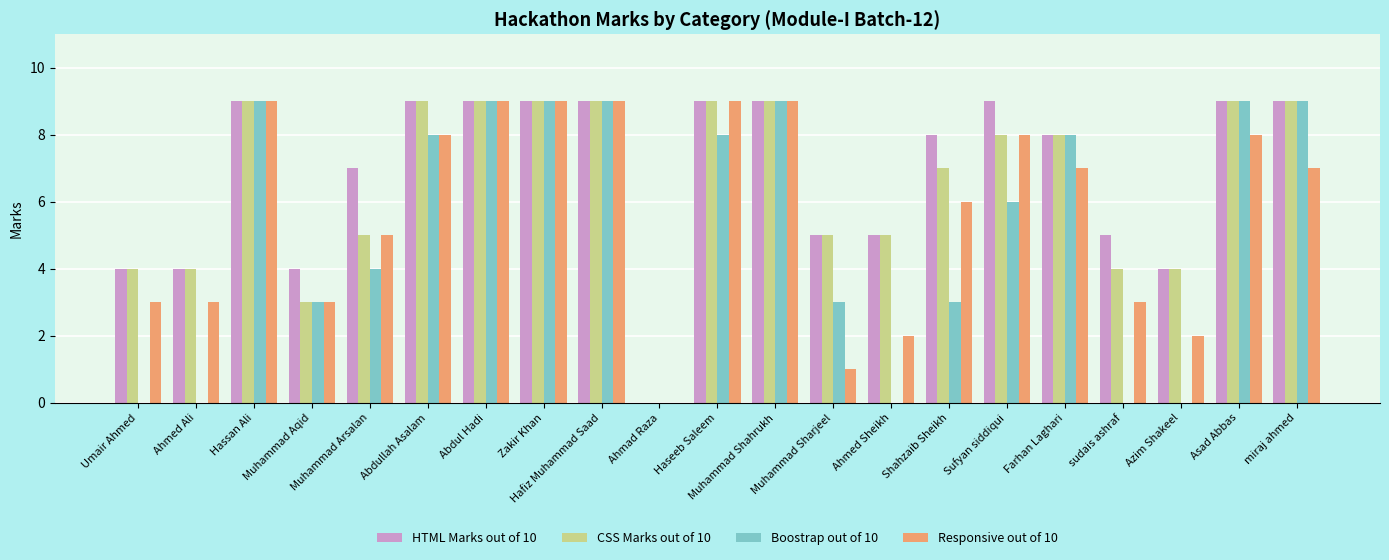

Are the bars horizontal?

No